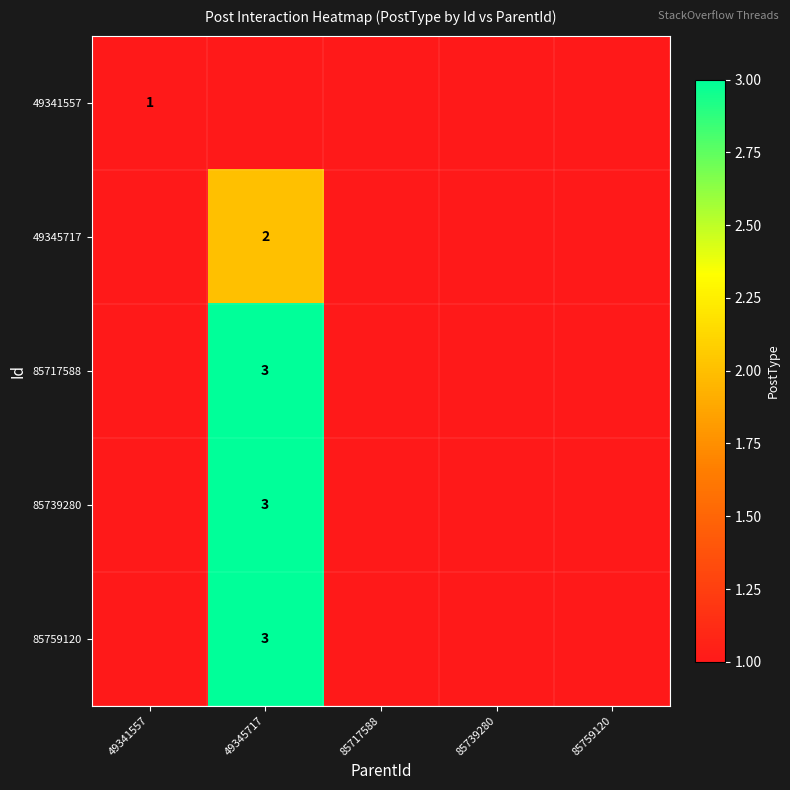

The value of 49345717 at 85739280 is 0. True or false?

True